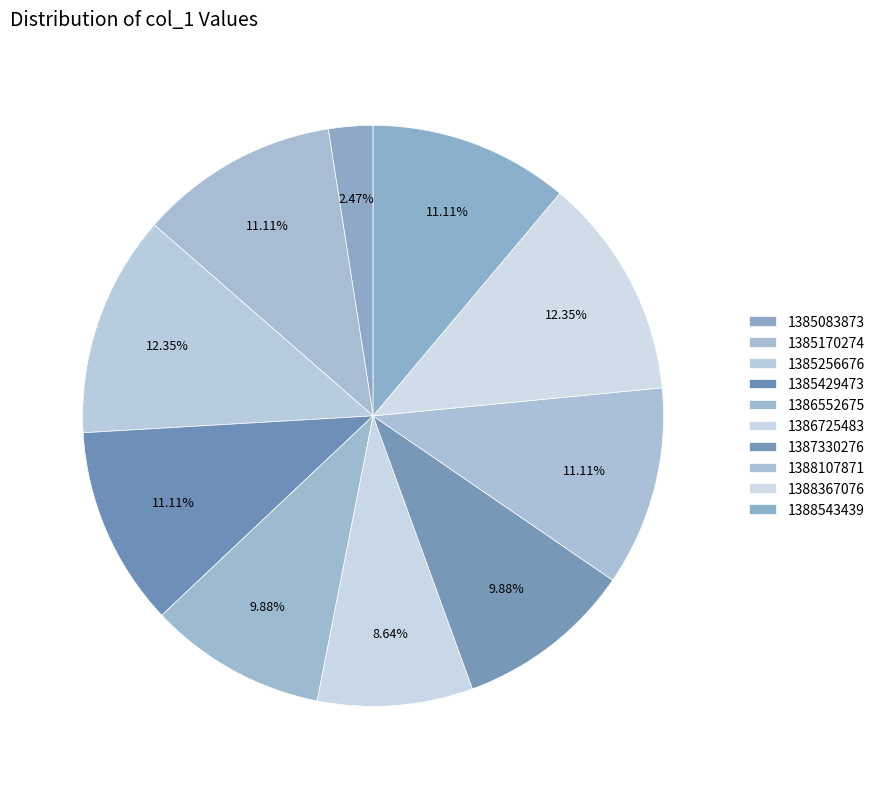

How many segments does this pie chart have?

10